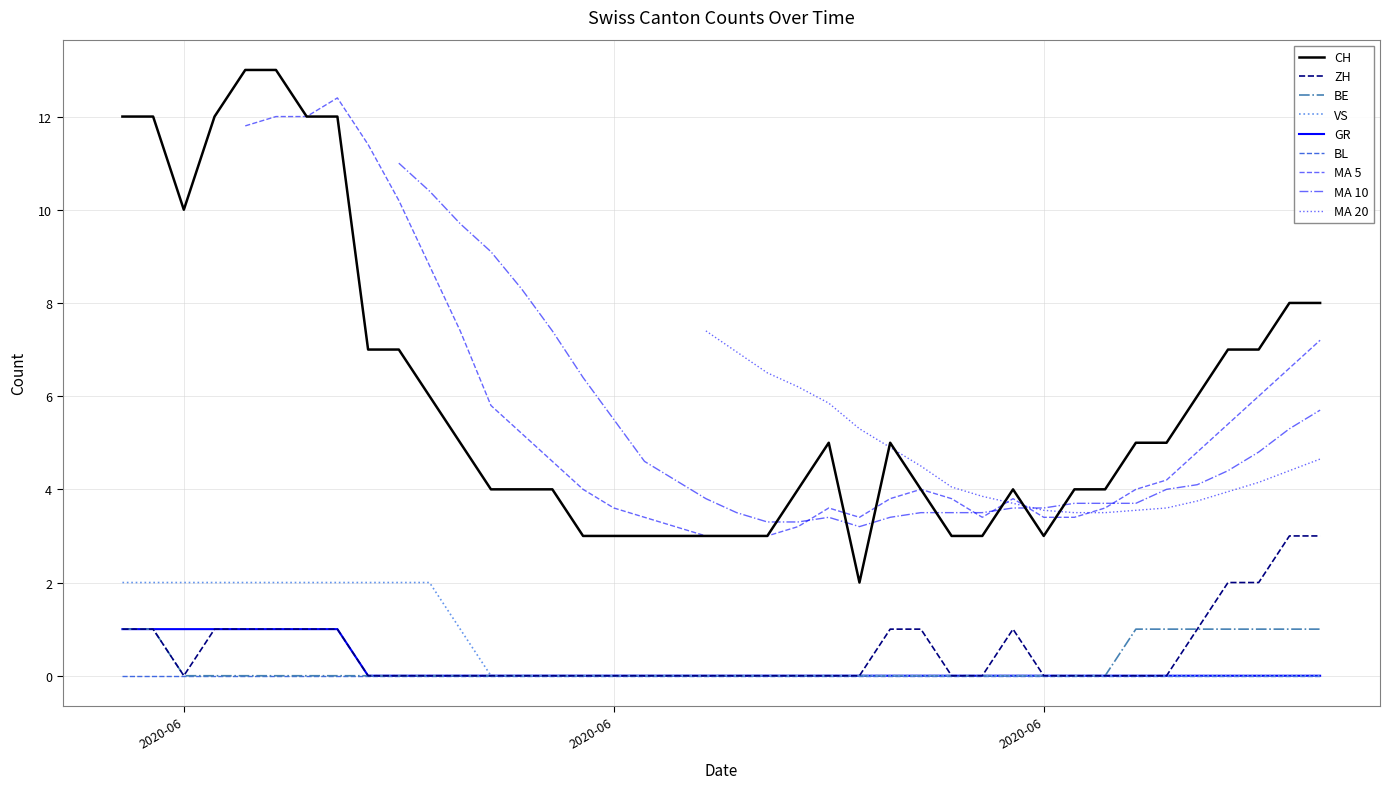

Which series has the largest total across all categories?

CH